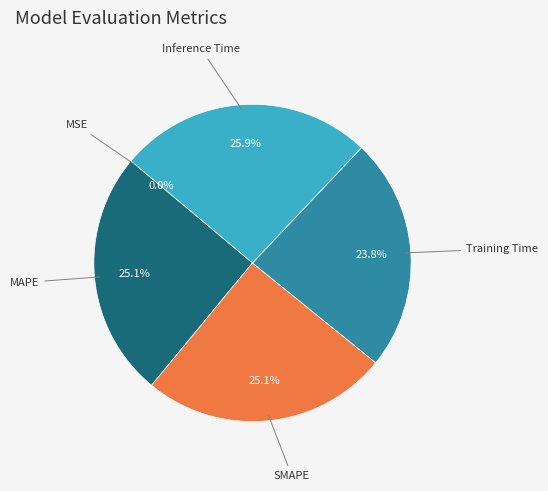

What portion of the pie excludes SMAPE?

74.9%